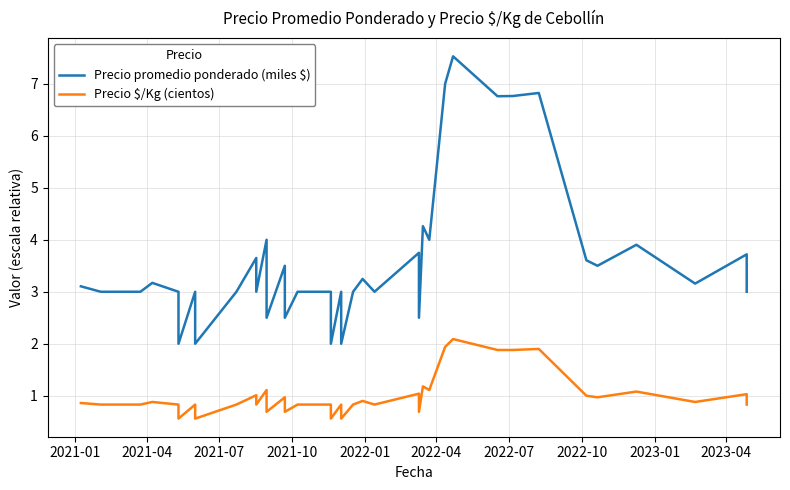

In Precio promedio ponderado (miles $), how many points are higher than both neighbors (excluding endpoints)?

13